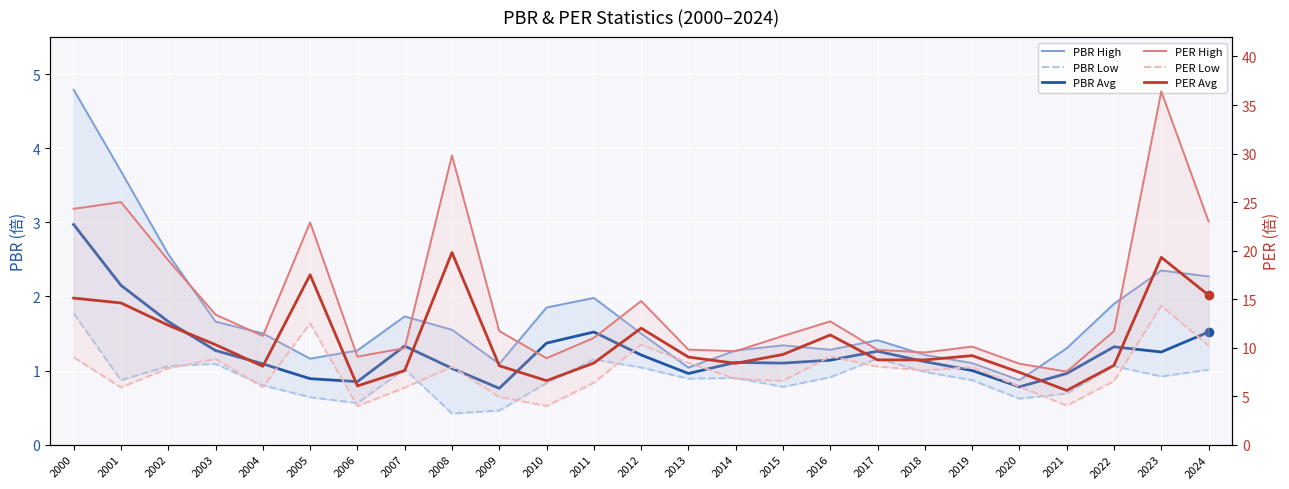

What are all the series names shown in the legend?

PBR High, PBR Low, PBR Avg, PER High, PER Low, PER Avg